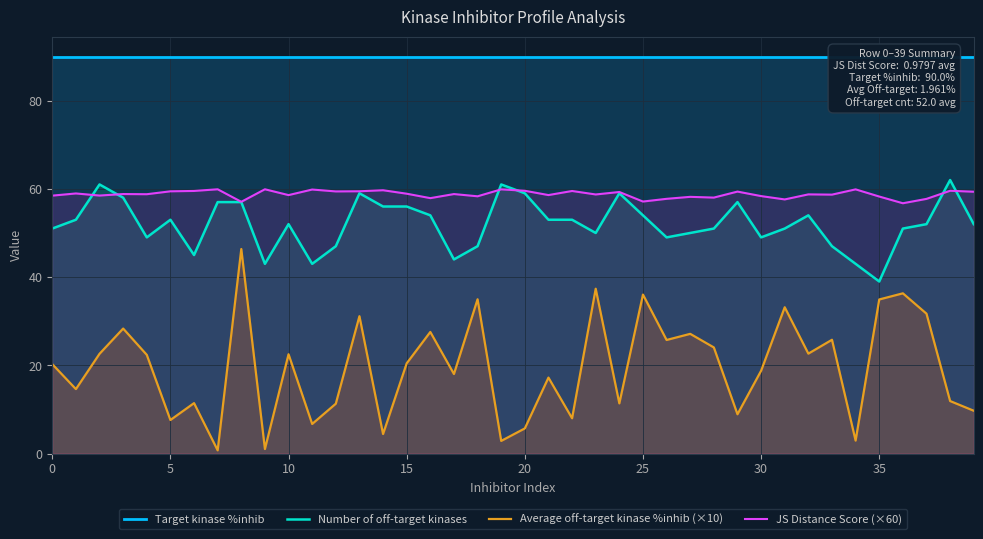

Which has a higher value, 16 or 12?

16